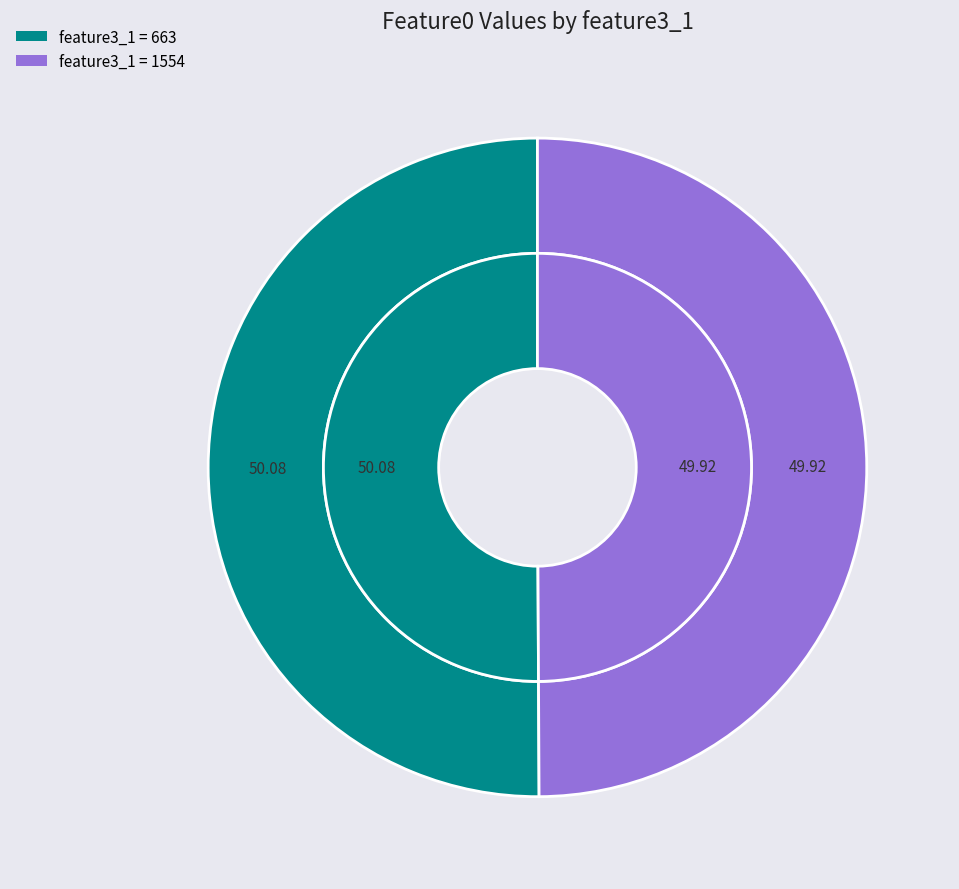

Count the number of slices in the pie.

2